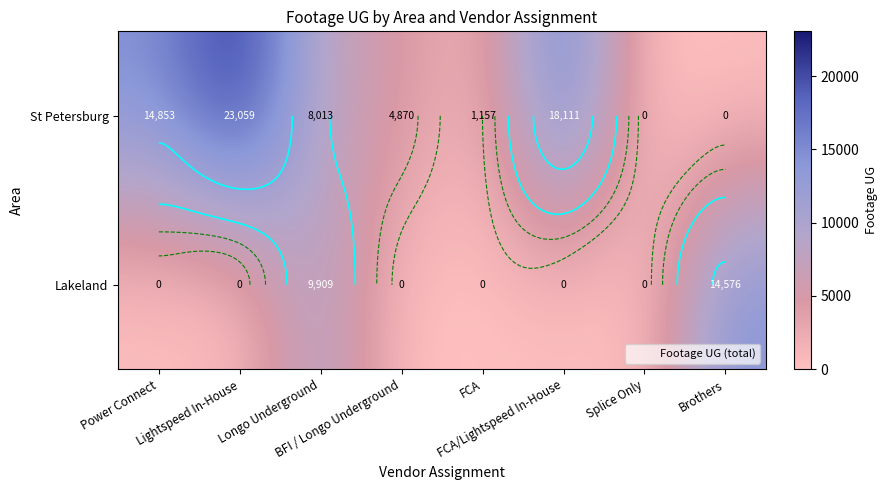

List the labels in order of Lakeland value, smallest first.

Power Connect, Lightspeed In-House, BFI / Longo Underground, FCA, FCA/Lightspeed In-House, Splice Only, Longo Underground, Brothers